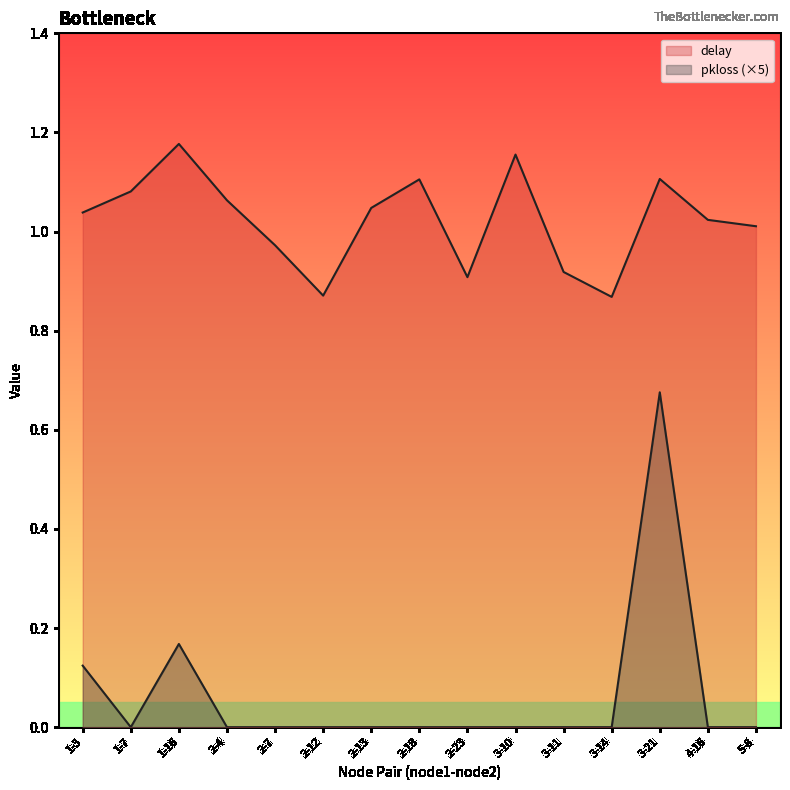

Rank the series by their average value, from highest to lowest.

delay, pkloss